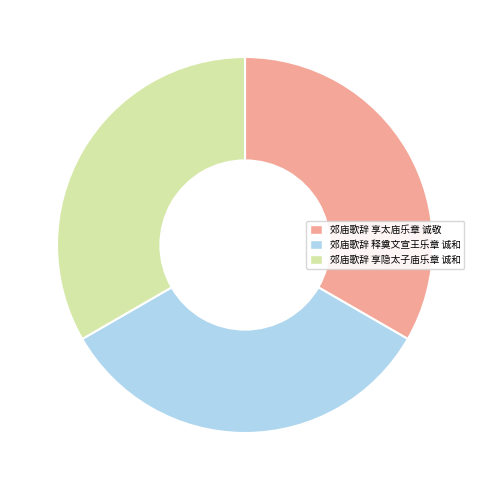

Is there a majority slice in this chart?

No